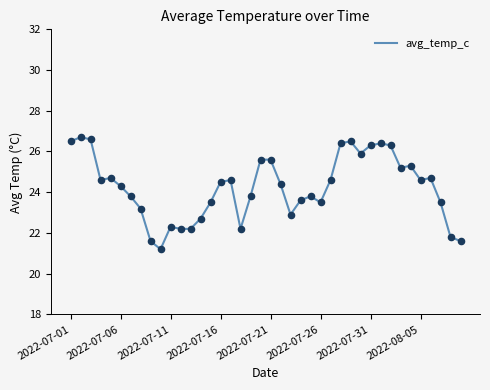

What is the greatest value displayed?

26.7